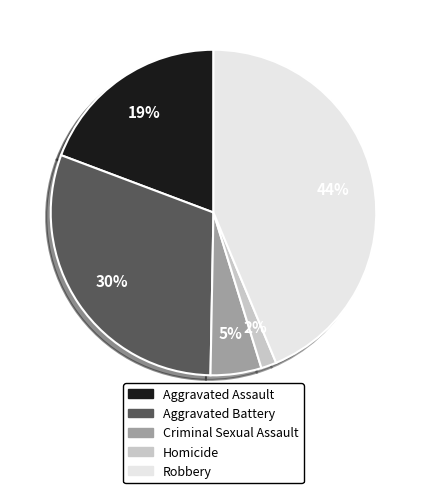

Which category has the biggest portion of the pie?

Robbery